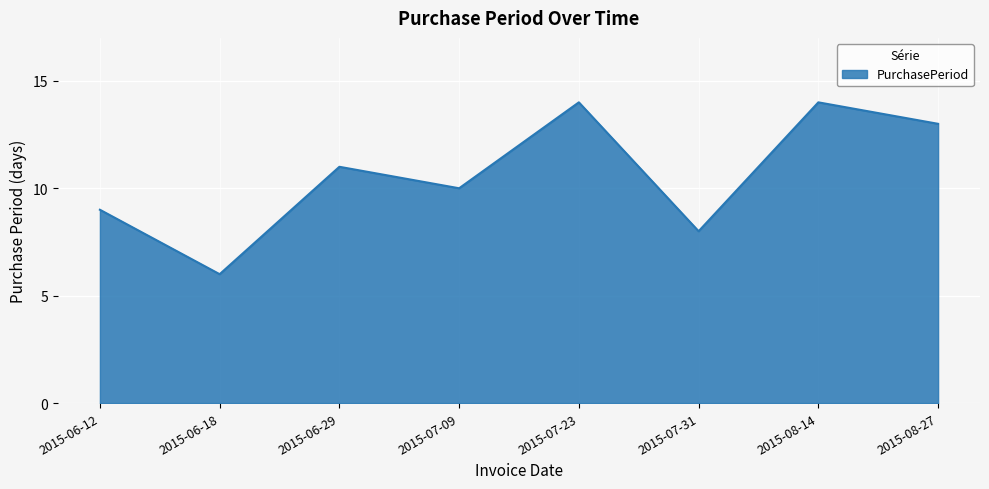

How many series are shown in this chart?

1